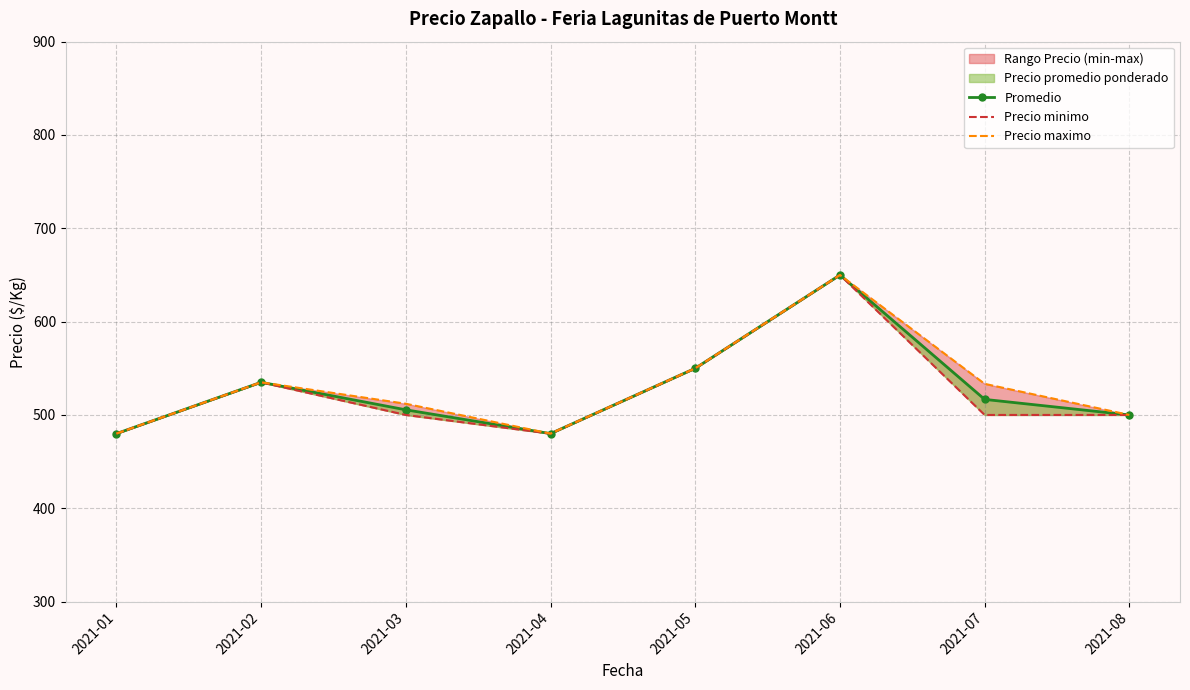

Reading right to left, what are all the values shown in this chart?

Promedio: 2021-08=500.0	2021-07=516.7	2021-06=650.0	2021-05=550.0	2021-04=480.0	2021-03=505.5	2021-02=535.0	2021-01=480.0
Precio minimo: 2021-08=500.0	2021-07=500.0	2021-06=650.0	2021-05=550.0	2021-04=480.0	2021-03=500.0	2021-02=535.0	2021-01=480.0
Precio maximo: 2021-08=500.0	2021-07=533.3	2021-06=650.0	2021-05=550.0	2021-04=480.0	2021-03=512.0	2021-02=535.0	2021-01=480.0